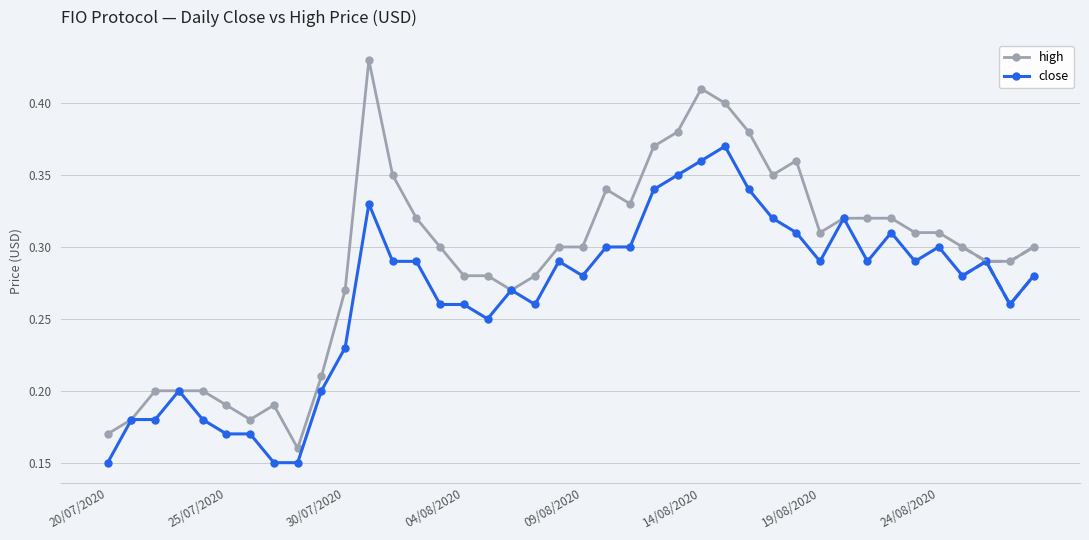

Which series has the largest total across all categories?

high